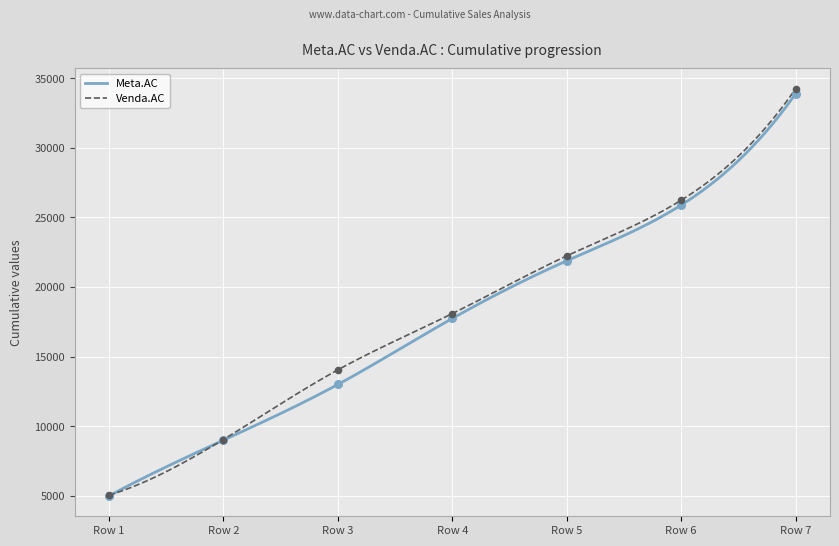

Which series has the largest Y range (max minus min)?

Venda.AC